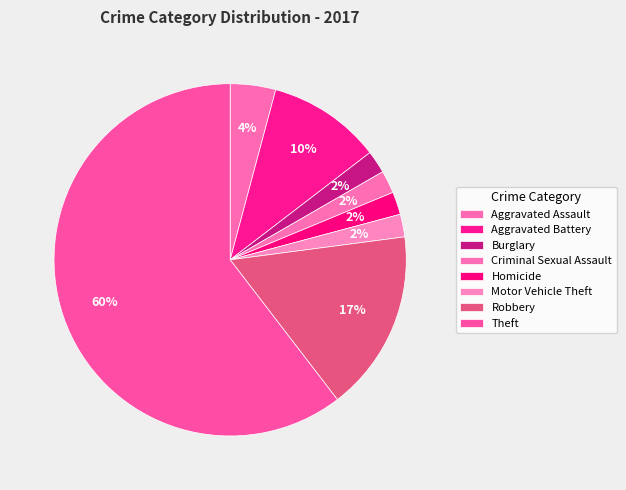

To the nearest percent, what is the difference between the Robbery and Criminal Sexual Assault slice percentages?

15%